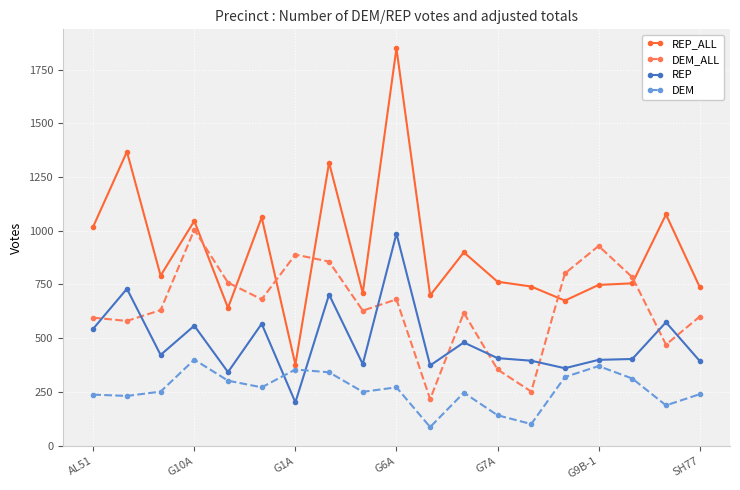

Which series has the largest range (max minus min)?

REP_ALL